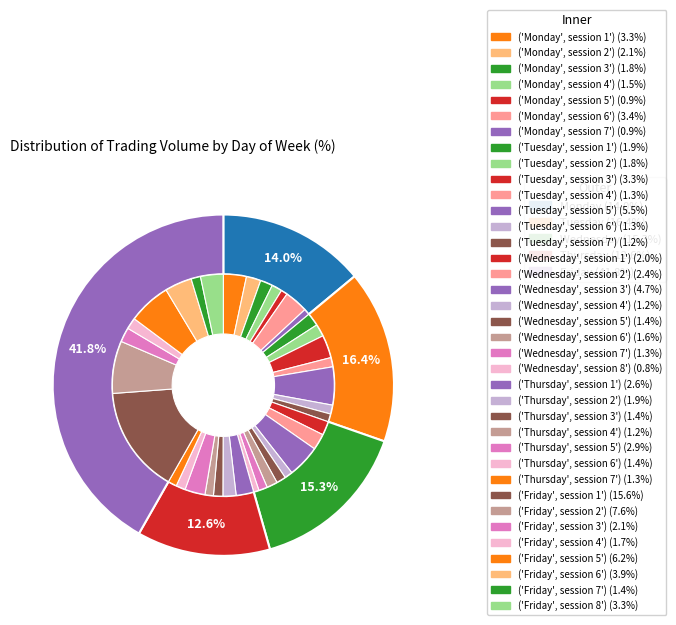

Count the number of slices in the pie.

5